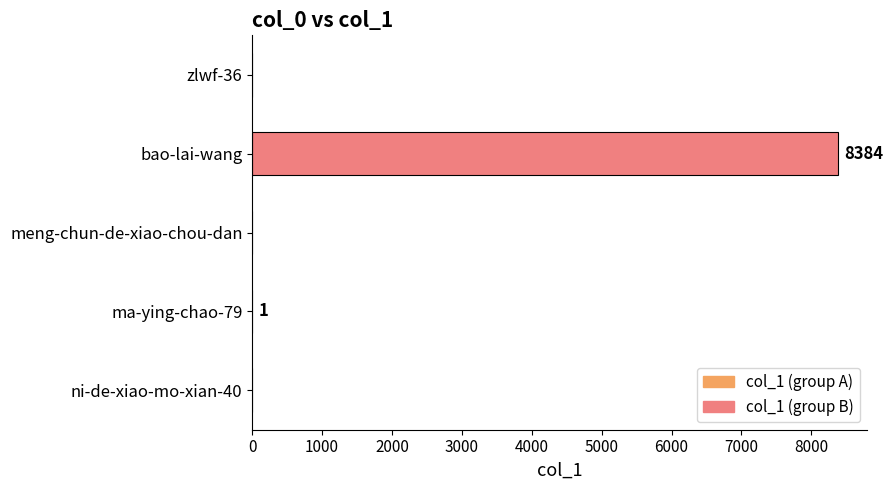

What is the average value?

1677